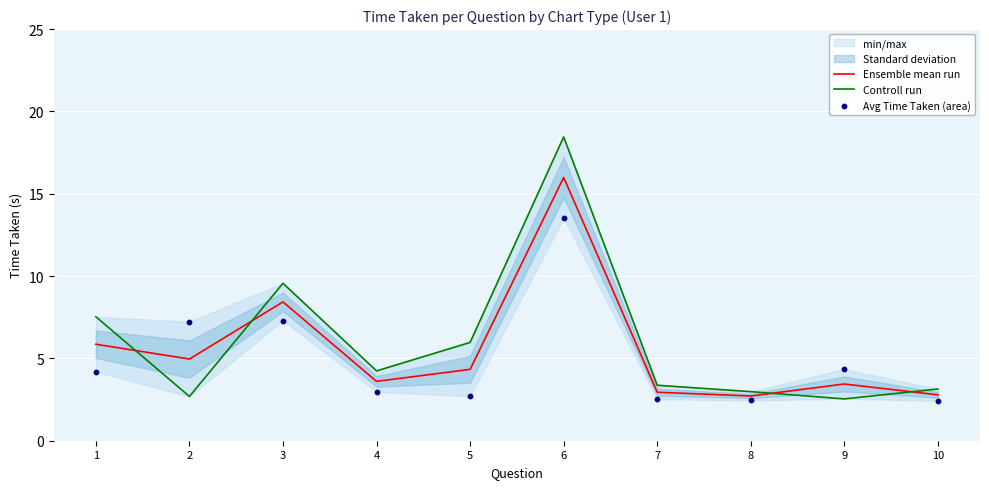

Which series reaches the minimum Y coordinate?

Avg Time Taken (area)